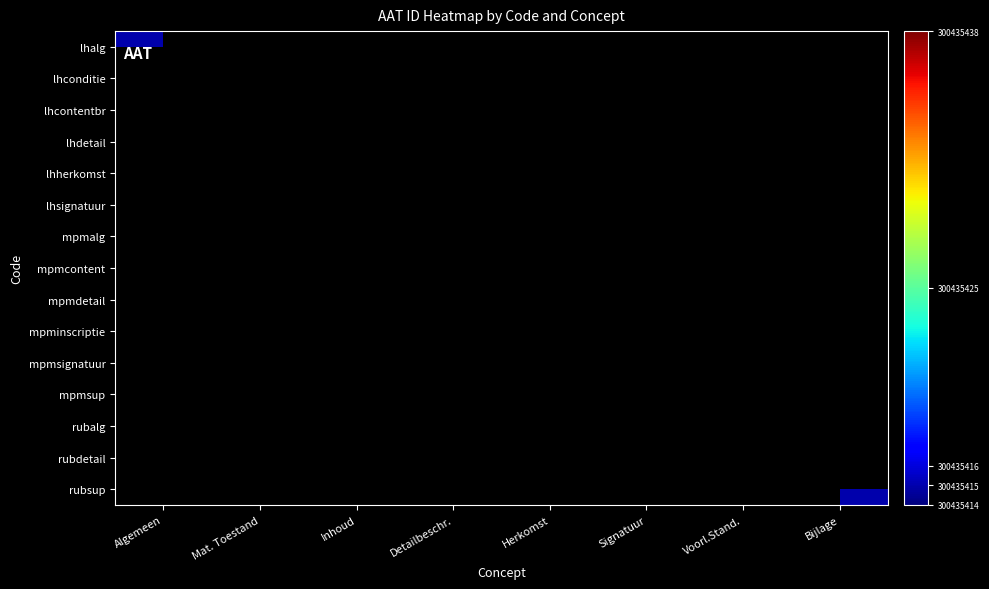

Rank the series by their maximum value, from highest to lowest.

lhalg, lhconditie, lhherkomst, mpmalg, mpmsup, rubalg, rubsup, lhcontentbr, lhdetail, mpmcontent, mpmdetail, rubdetail, lhsignatuur, mpminscriptie, mpmsignatuur